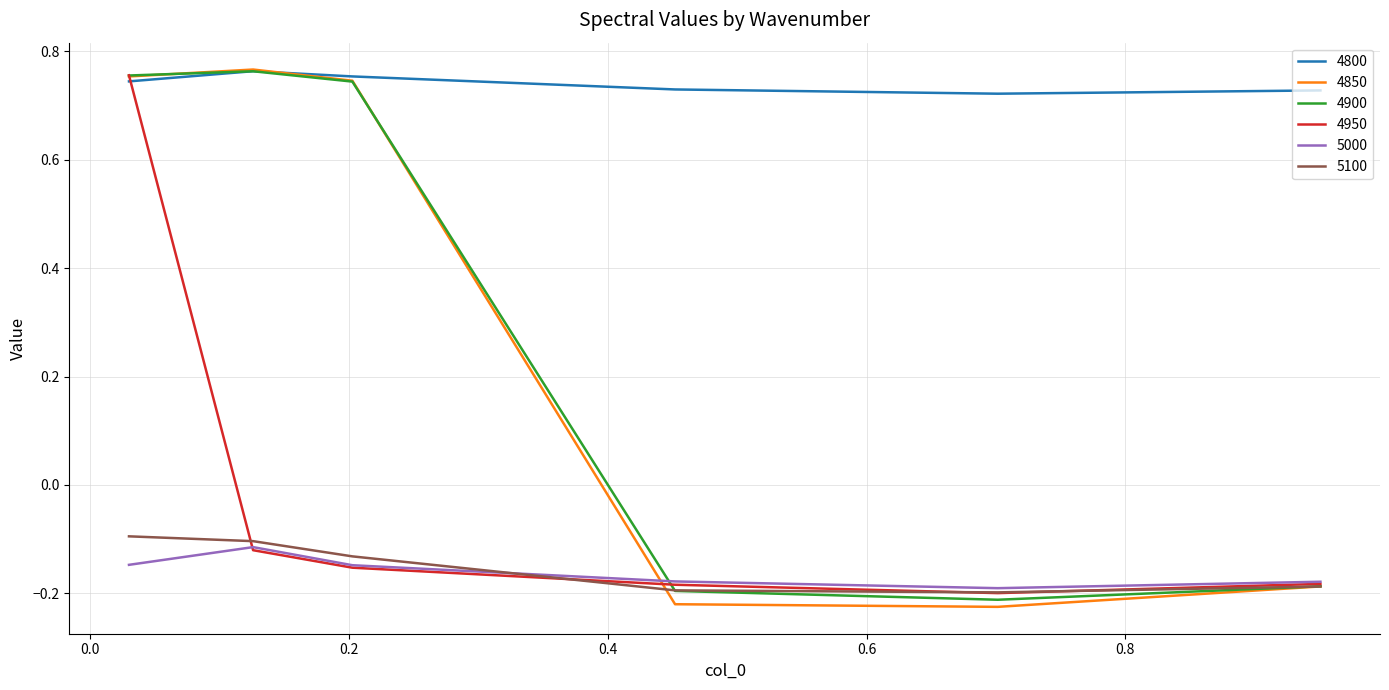

Which series has the widest spread of values?

4850